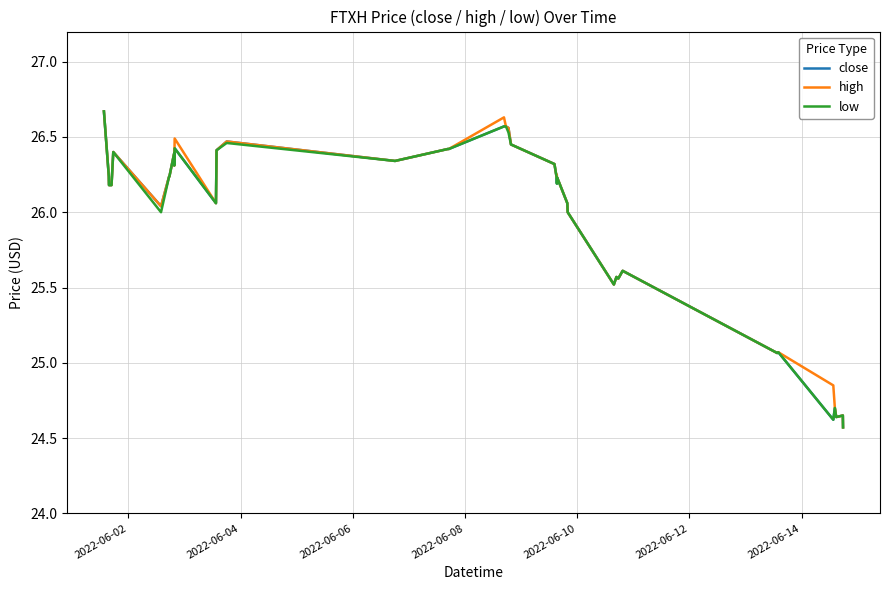

What is the greatest value displayed?

26.7